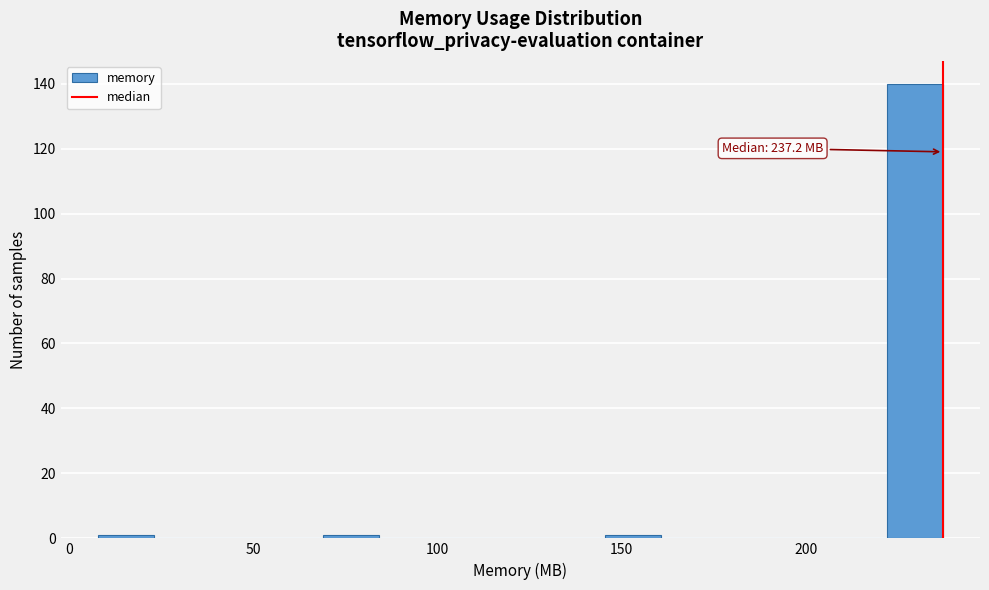

Around what value on the x-axis is the tallest bar? Give the approximate position of its centre, as read against the axis.

230